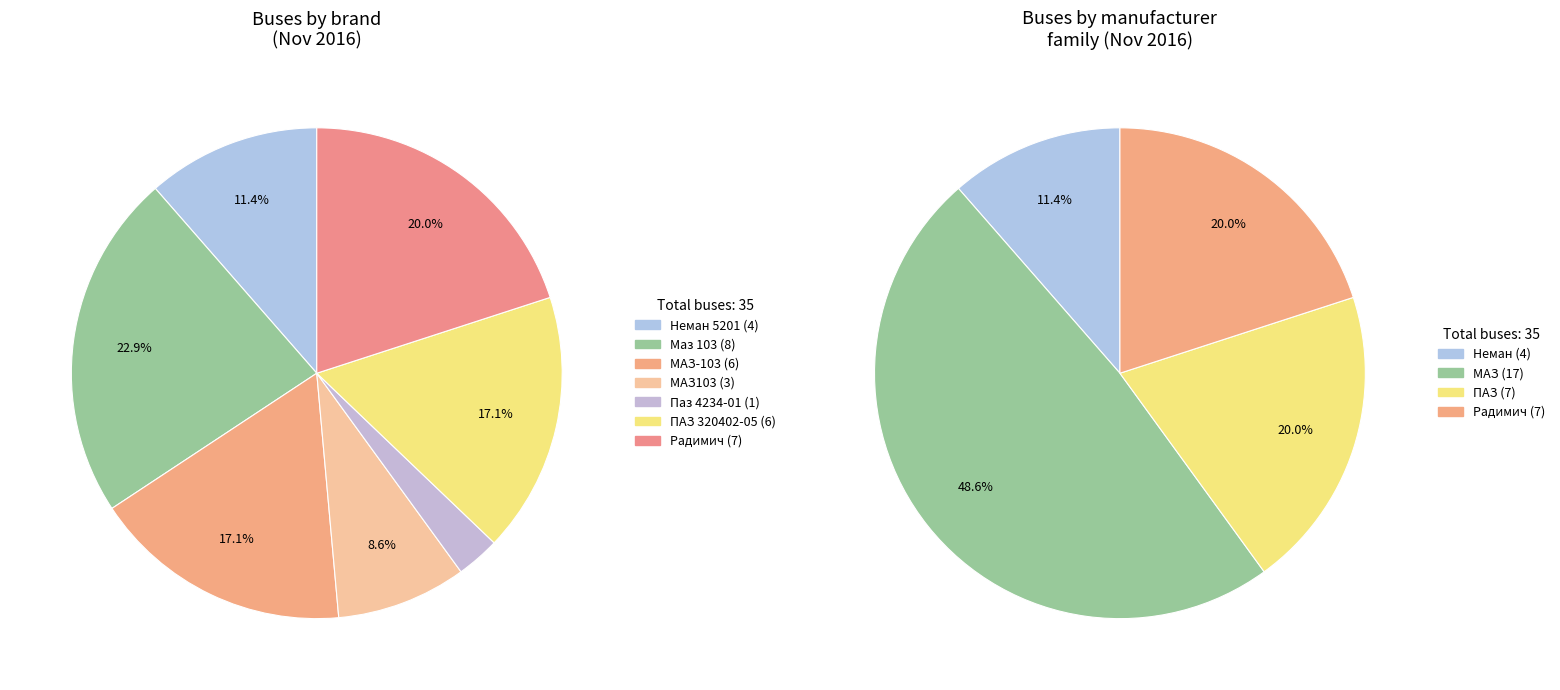

How many slices are in this pie chart?

7